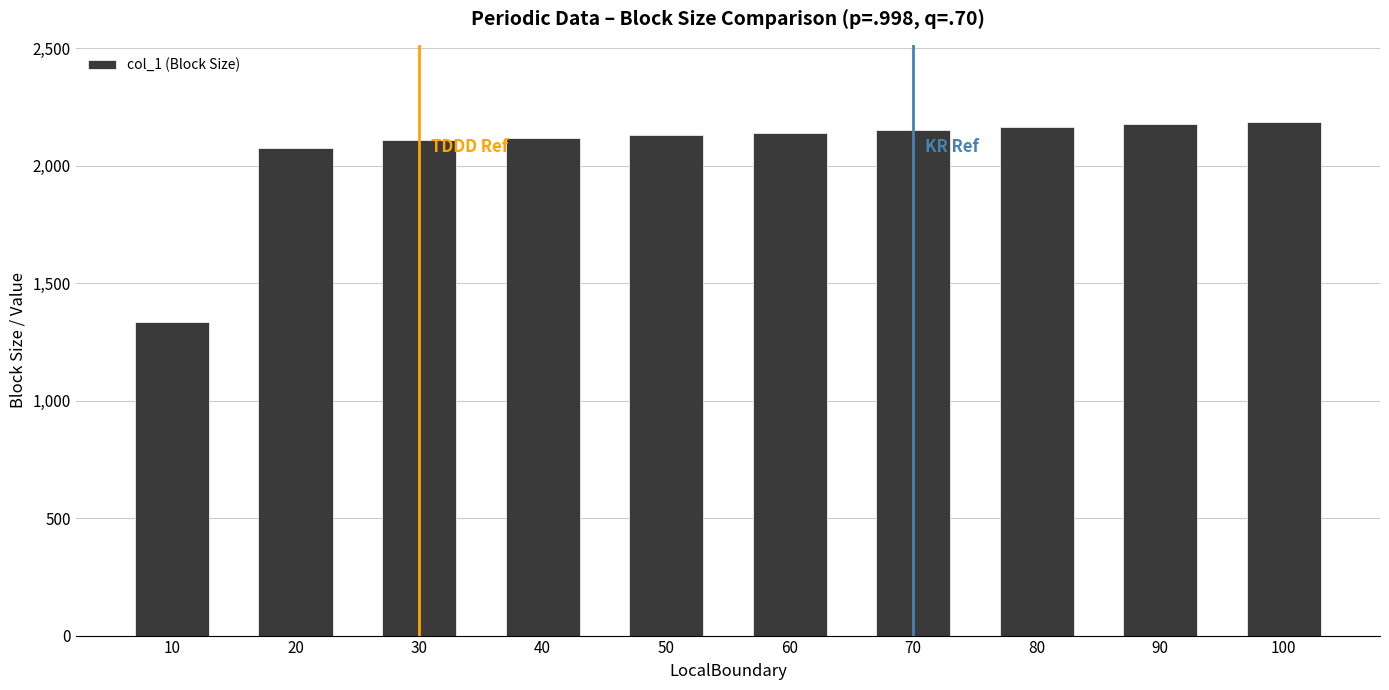

The chart shows a value of 2854.2 at 40. True or false?

False